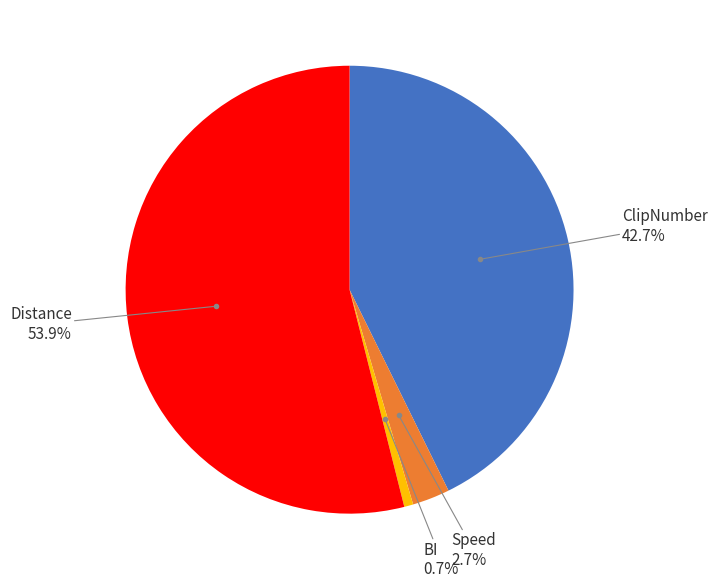

Is there any slice that represents more than half of the pie?

Yes